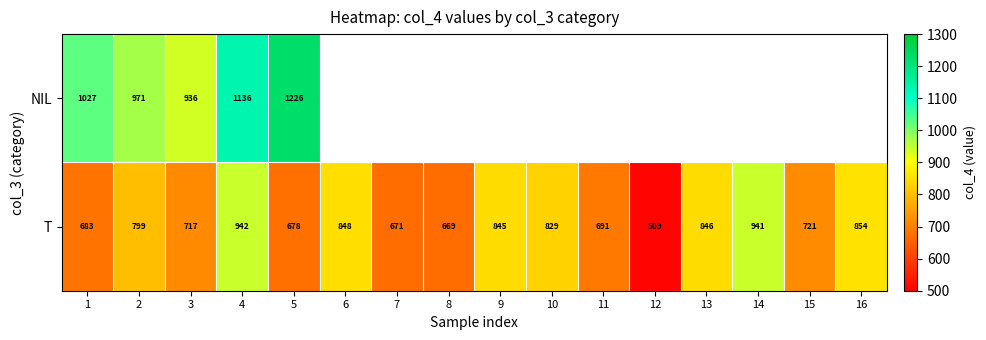

What value does the T series have at 10, to the nearest 10?

830